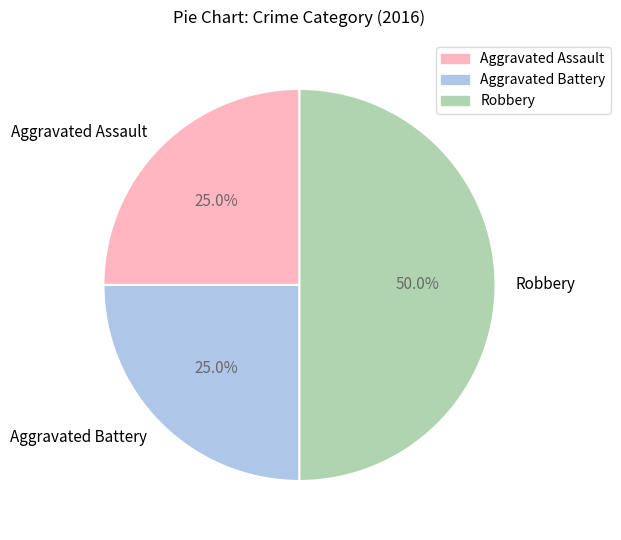

What is the largest slice in the pie chart?

Robbery